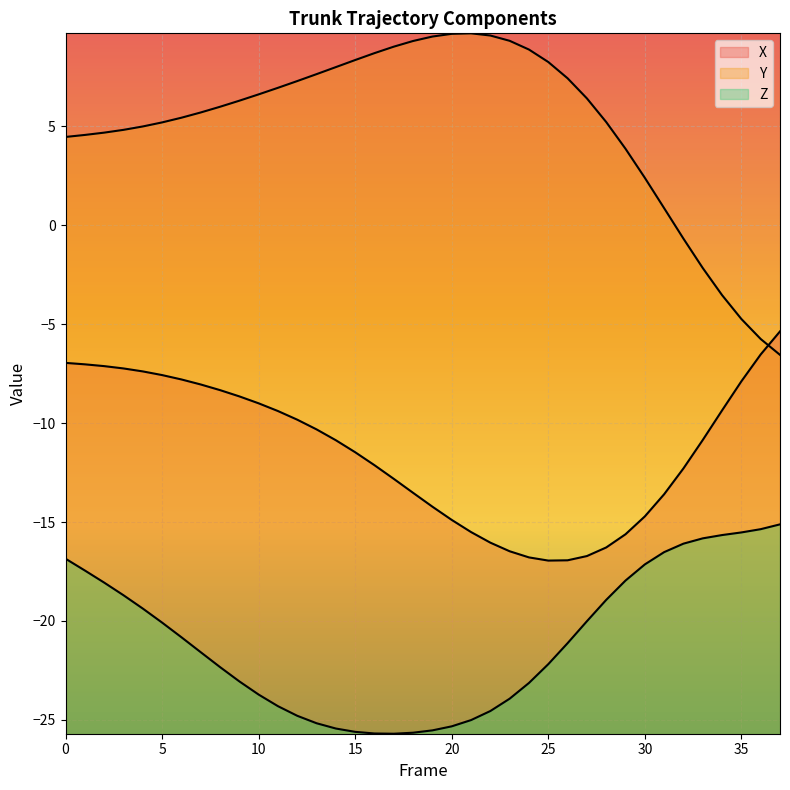

What are all the series names shown in the legend?

X, Y, Z